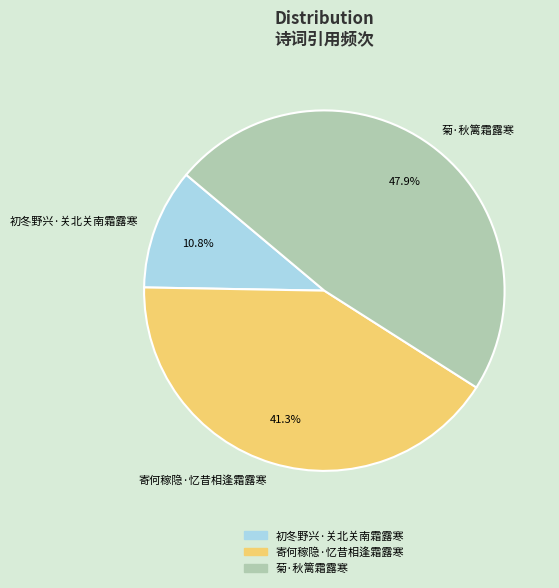

How many segments does this pie chart have?

3